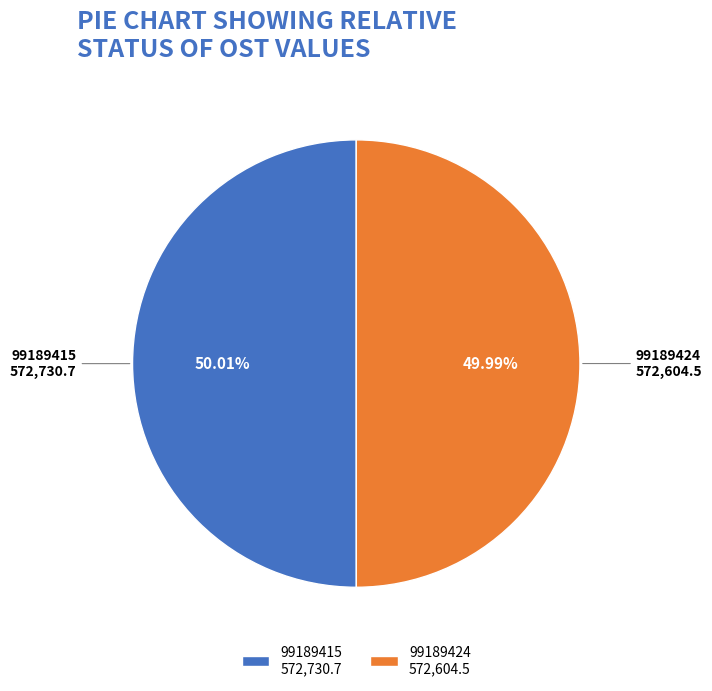

True or false: 99189424 accounts for 50% of the total.

True